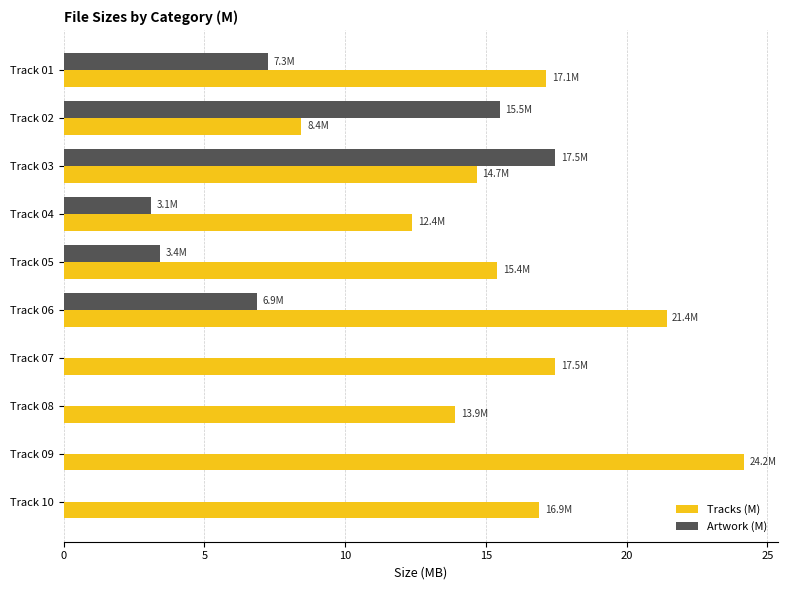

Is it true that Tracks (M) equals 28.9 at Track 07?

False